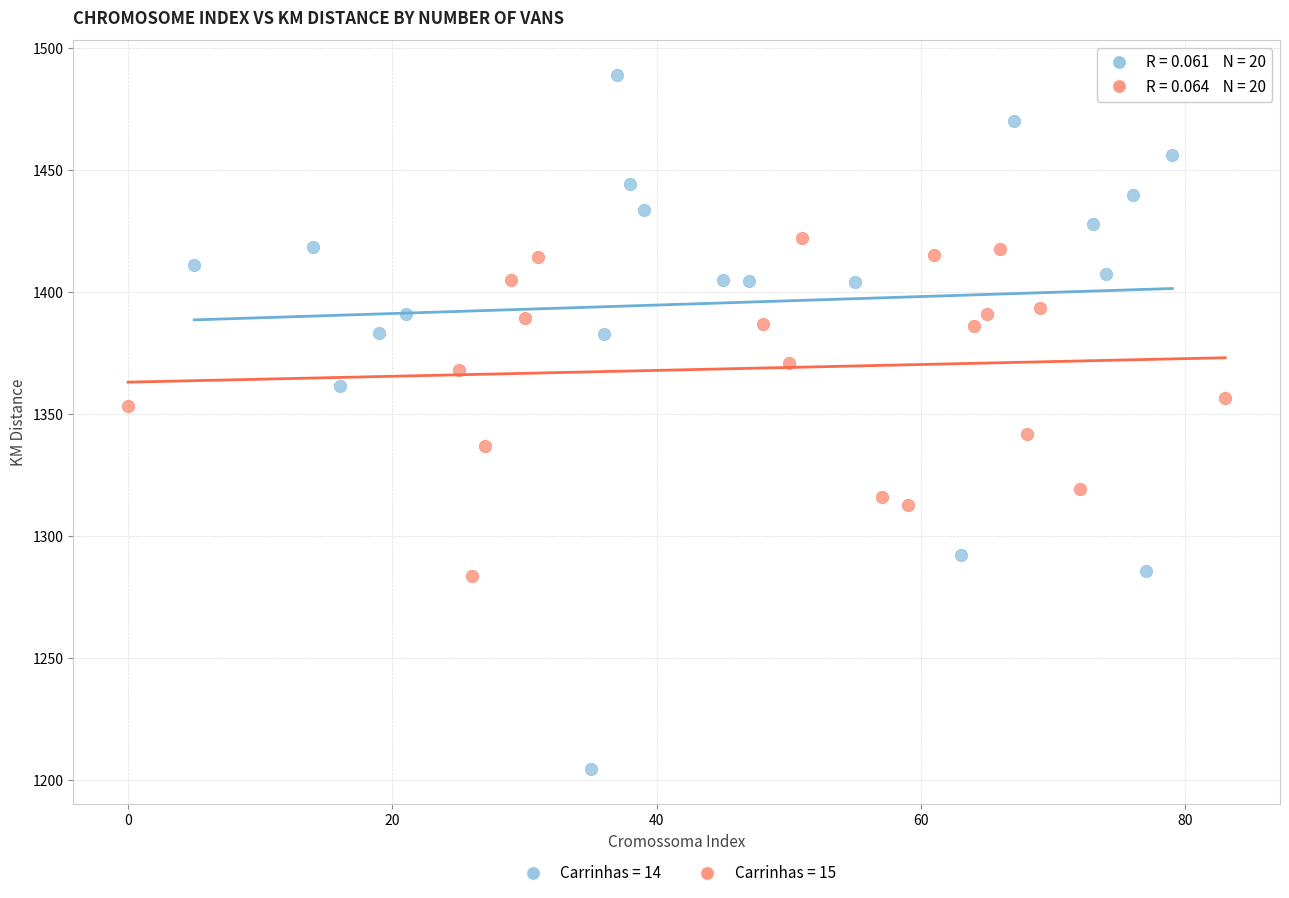

What are all the series names shown in the legend?

Carrinhas = 14, Carrinhas = 15